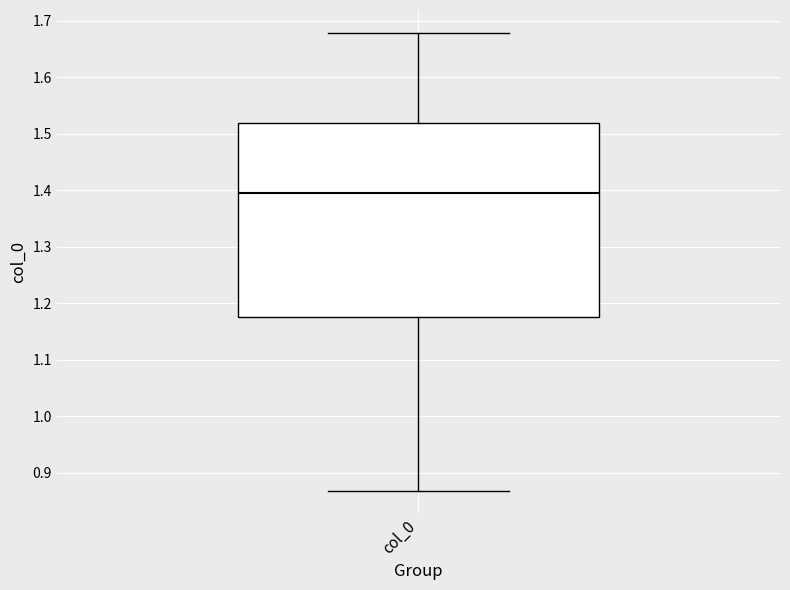

Transcribe this box plot: give where the median line is, the range the box spans, and where the two whiskers end, as read against the y-axis. The values are not printed on the chart, so give them approximately, as read against the axis.

median 1.40, box 1.18 to 1.52, whiskers 0.87 to 1.68